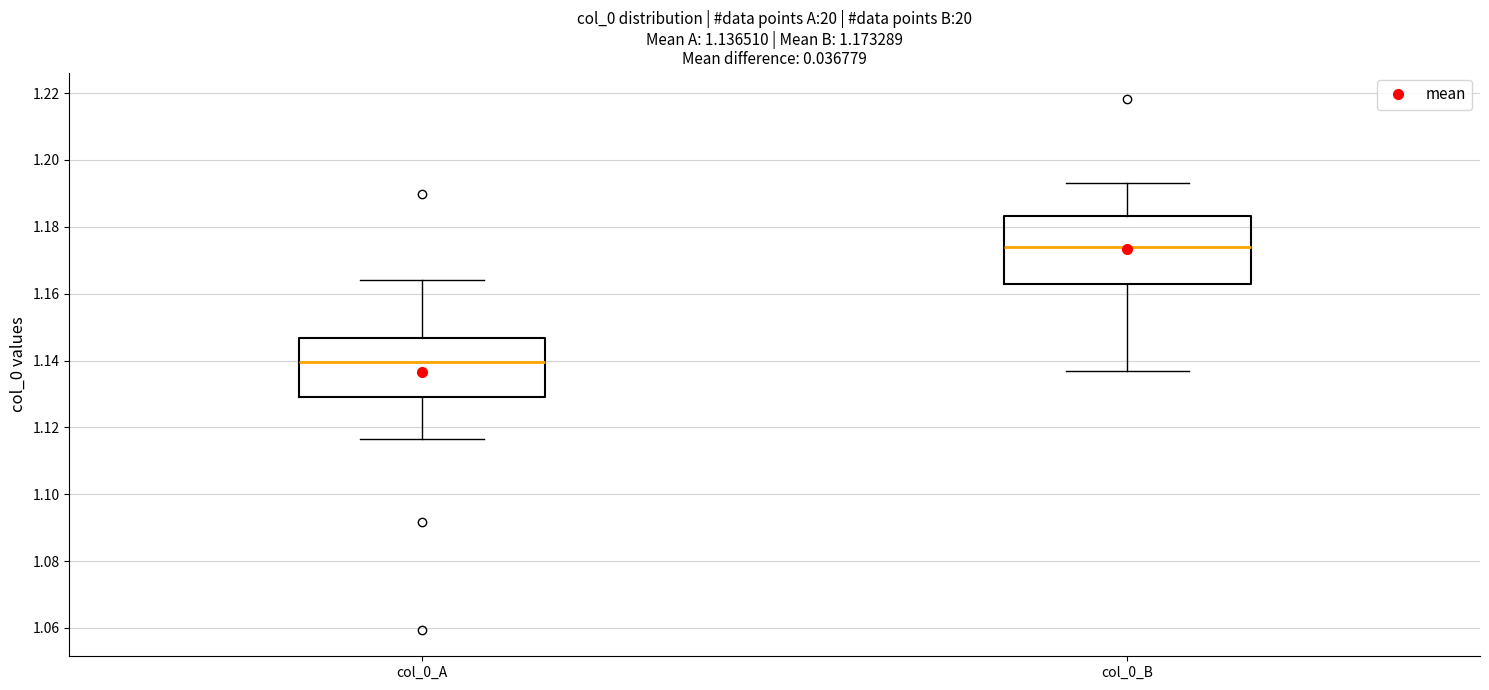

Which box's median line is the lowest?

col_0_A